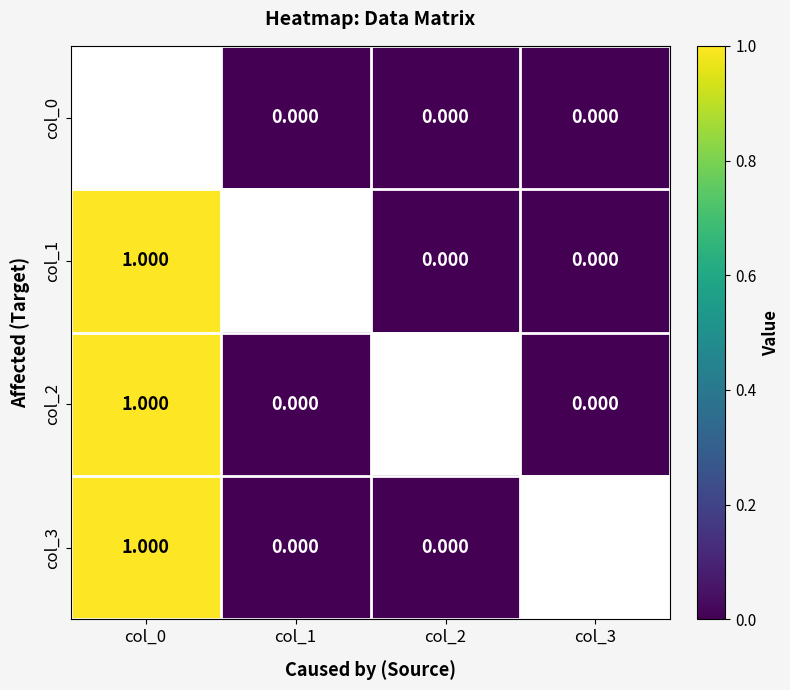

The col_0 series shows 0.0 at col_1. True or false?

True